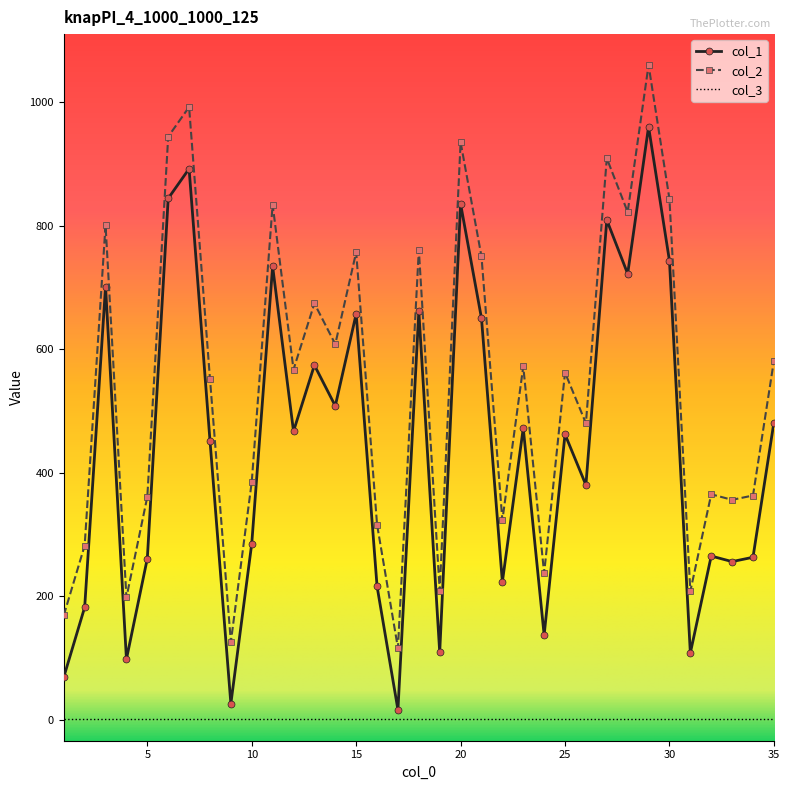

True or false: col_2 and col_1 intersect in this chart.

False